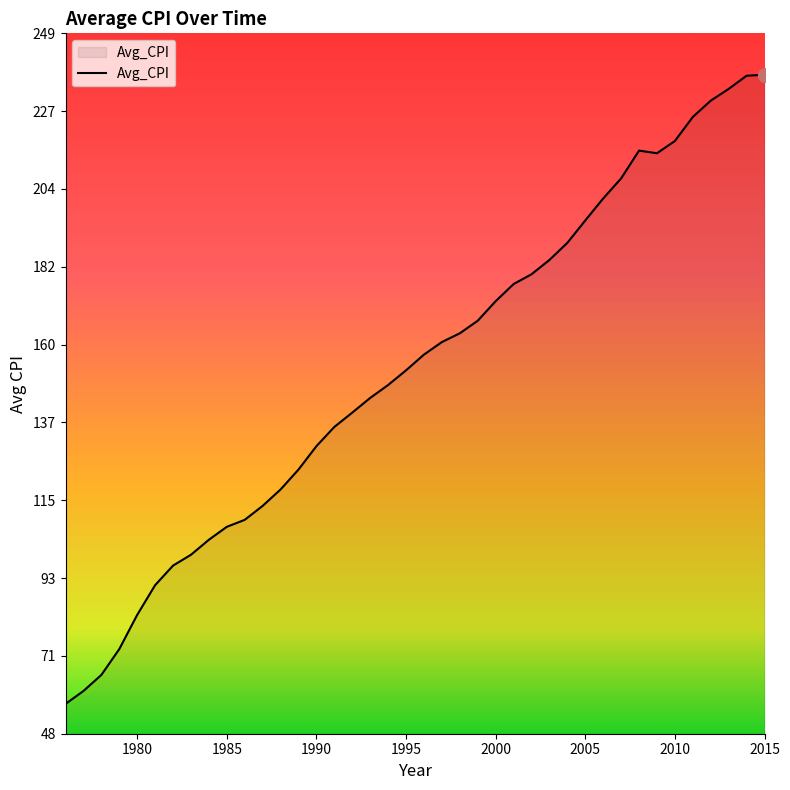

Count the number of values greater than 156.

20